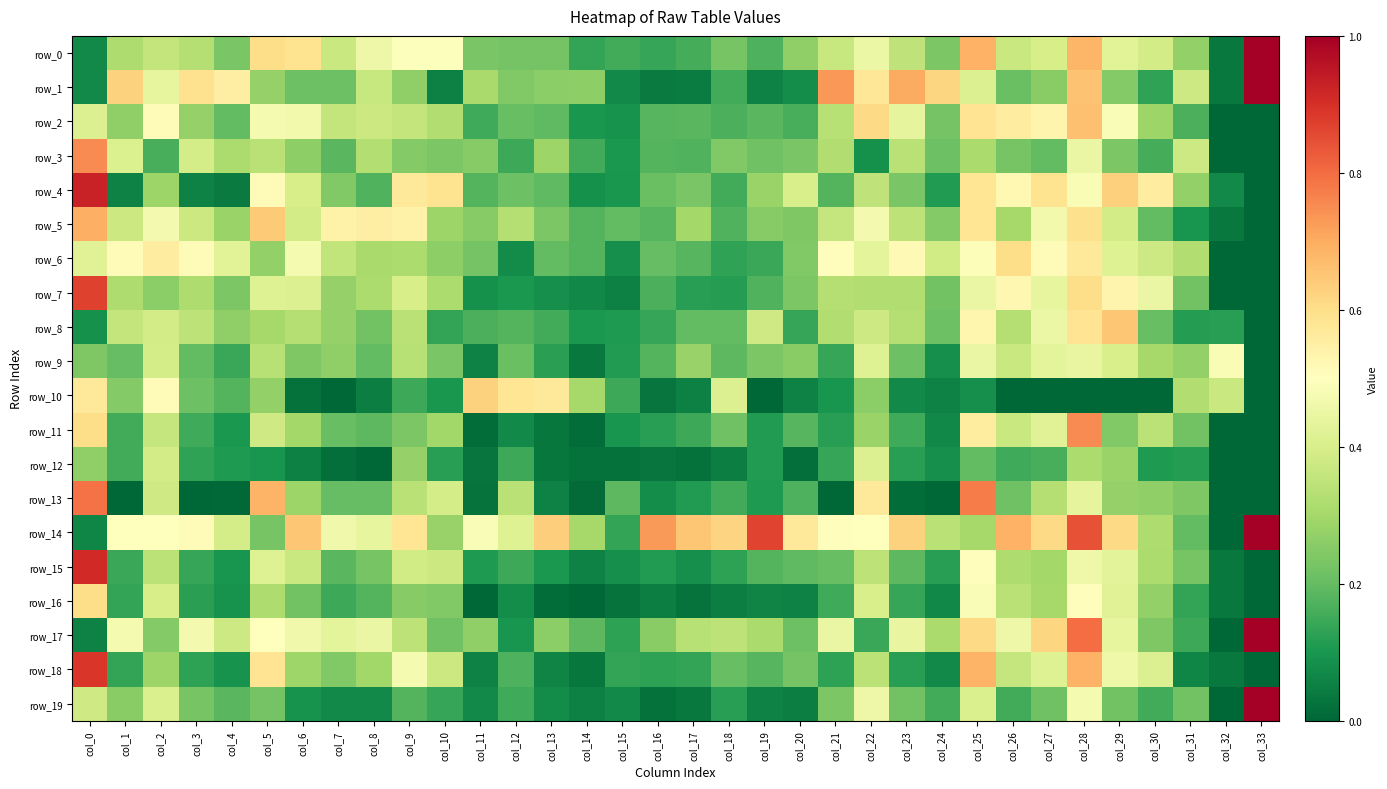

Reading left to right, what are all the values shown in this chart?

row_0: 0.1	0.3	0.4	0.3	0.2	0.6	0.6	0.4	0.5	0.5	0.5	0.2	0.2	0.2	0.1	0.2	0.1	0.2	0.2	0.2	0.3	0.4	0.5	0.4	0.2	0.7	0.4	0.4	0.7	0.4	0.4	0.3	0.0	1.0
row_1: 0.1	0.6	0.4	0.6	0.6	0.3	0.2	0.2	0.4	0.3	0.1	0.3	0.2	0.3	0.3	0.1	0.0	0.0	0.2	0.1	0.1	0.7	0.6	0.7	0.6	0.4	0.2	0.3	0.7	0.2	0.1	0.4	0.0	1.0
row_2: 0.4	0.3	0.5	0.3	0.2	0.5	0.5	0.4	0.4	0.4	0.3	0.2	0.2	0.2	0.1	0.1	0.2	0.2	0.2	0.2	0.2	0.3	0.6	0.4	0.2	0.6	0.6	0.5	0.7	0.5	0.3	0.2	0.0	0.0
row_3: 0.8	0.4	0.2	0.4	0.3	0.3	0.3	0.2	0.3	0.2	0.2	0.3	0.1	0.3	0.2	0.1	0.2	0.2	0.2	0.2	0.2	0.3	0.1	0.3	0.2	0.3	0.2	0.2	0.4	0.2	0.2	0.4	0.0	0.0
row_4: 0.9	0.1	0.3	0.1	0.0	0.5	0.4	0.2	0.2	0.6	0.6	0.2	0.2	0.2	0.1	0.1	0.2	0.2	0.2	0.3	0.4	0.2	0.3	0.2	0.1	0.6	0.5	0.6	0.5	0.6	0.6	0.3	0.1	0.0
row_5: 0.7	0.4	0.5	0.4	0.3	0.6	0.4	0.5	0.6	0.5	0.3	0.3	0.3	0.2	0.2	0.2	0.2	0.3	0.2	0.3	0.2	0.4	0.5	0.3	0.2	0.6	0.3	0.5	0.6	0.4	0.2	0.1	0.0	0.0
row_6: 0.4	0.5	0.6	0.5	0.4	0.3	0.5	0.4	0.3	0.3	0.3	0.2	0.1	0.2	0.2	0.1	0.2	0.2	0.1	0.1	0.2	0.5	0.4	0.5	0.4	0.5	0.6	0.5	0.6	0.4	0.4	0.3	0.0	0.0
row_7: 0.9	0.3	0.3	0.3	0.2	0.4	0.4	0.3	0.3	0.4	0.3	0.1	0.1	0.1	0.1	0.1	0.2	0.1	0.1	0.2	0.2	0.3	0.3	0.3	0.2	0.4	0.5	0.4	0.6	0.5	0.4	0.2	0.0	0.0
row_8: 0.1	0.4	0.4	0.3	0.3	0.3	0.3	0.3	0.2	0.3	0.1	0.2	0.2	0.2	0.1	0.1	0.1	0.2	0.2	0.4	0.1	0.3	0.4	0.3	0.2	0.5	0.3	0.5	0.6	0.7	0.2	0.1	0.1	0.0
row_9: 0.2	0.2	0.4	0.2	0.1	0.3	0.2	0.3	0.2	0.3	0.2	0.1	0.2	0.1	0.0	0.1	0.2	0.3	0.2	0.2	0.3	0.1	0.4	0.2	0.1	0.4	0.4	0.4	0.4	0.4	0.3	0.3	0.5	0.0
row_10: 0.6	0.2	0.5	0.2	0.2	0.3	0.0	0.0	0.0	0.1	0.1	0.6	0.6	0.6	0.3	0.1	0.0	0.1	0.4	0.0	0.1	0.1	0.3	0.1	0.1	0.1	0.0	0.0	0.0	0.0	0.0	0.3	0.4	0.0
row_11: 0.6	0.2	0.4	0.1	0.1	0.4	0.3	0.2	0.2	0.2	0.3	0.0	0.1	0.0	0.0	0.1	0.1	0.1	0.2	0.1	0.2	0.1	0.3	0.2	0.1	0.6	0.4	0.4	0.8	0.2	0.3	0.2	0.0	0.0
row_12: 0.3	0.2	0.4	0.1	0.1	0.1	0.1	0.0	0.0	0.3	0.1	0.0	0.1	0.0	0.0	0.0	0.0	0.0	0.1	0.1	0.0	0.1	0.4	0.1	0.1	0.2	0.2	0.2	0.3	0.3	0.1	0.1	0.0	0.0
row_13: 0.8	0.0	0.4	0.0	0.0	0.7	0.3	0.2	0.2	0.3	0.4	0.0	0.3	0.1	0.0	0.2	0.1	0.1	0.2	0.1	0.2	0.0	0.6	0.0	0.0	0.8	0.2	0.3	0.4	0.3	0.3	0.2	0.0	0.0
row_14: 0.1	0.5	0.5	0.5	0.4	0.2	0.7	0.5	0.4	0.6	0.3	0.5	0.4	0.6	0.3	0.1	0.7	0.6	0.6	0.9	0.6	0.5	0.5	0.6	0.3	0.3	0.7	0.6	0.8	0.6	0.3	0.2	0.0	1.0
row_15: 0.9	0.1	0.3	0.1	0.1	0.4	0.4	0.2	0.2	0.4	0.4	0.1	0.1	0.1	0.1	0.1	0.1	0.1	0.1	0.2	0.2	0.2	0.3	0.2	0.1	0.5	0.3	0.3	0.5	0.4	0.3	0.2	0.0	0.0
row_16: 0.6	0.1	0.4	0.1	0.1	0.3	0.2	0.1	0.2	0.3	0.2	0.0	0.1	0.0	0.0	0.0	0.1	0.0	0.0	0.1	0.1	0.2	0.4	0.1	0.1	0.5	0.3	0.3	0.5	0.4	0.3	0.1	0.0	0.0
row_17: 0.1	0.5	0.2	0.5	0.4	0.5	0.5	0.4	0.4	0.3	0.2	0.3	0.1	0.3	0.2	0.1	0.3	0.3	0.3	0.3	0.2	0.4	0.1	0.4	0.3	0.6	0.5	0.6	0.8	0.4	0.2	0.1	0.0	1.0
row_18: 0.9	0.1	0.3	0.1	0.1	0.6	0.3	0.2	0.3	0.5	0.4	0.1	0.2	0.1	0.0	0.1	0.1	0.1	0.2	0.2	0.2	0.1	0.3	0.1	0.1	0.7	0.4	0.4	0.7	0.5	0.4	0.1	0.0	0.0
row_19: 0.4	0.3	0.4	0.2	0.2	0.2	0.1	0.1	0.1	0.2	0.1	0.1	0.2	0.1	0.1	0.1	0.0	0.0	0.1	0.1	0.0	0.2	0.5	0.2	0.2	0.4	0.2	0.2	0.5	0.2	0.2	0.2	0.0	1.0